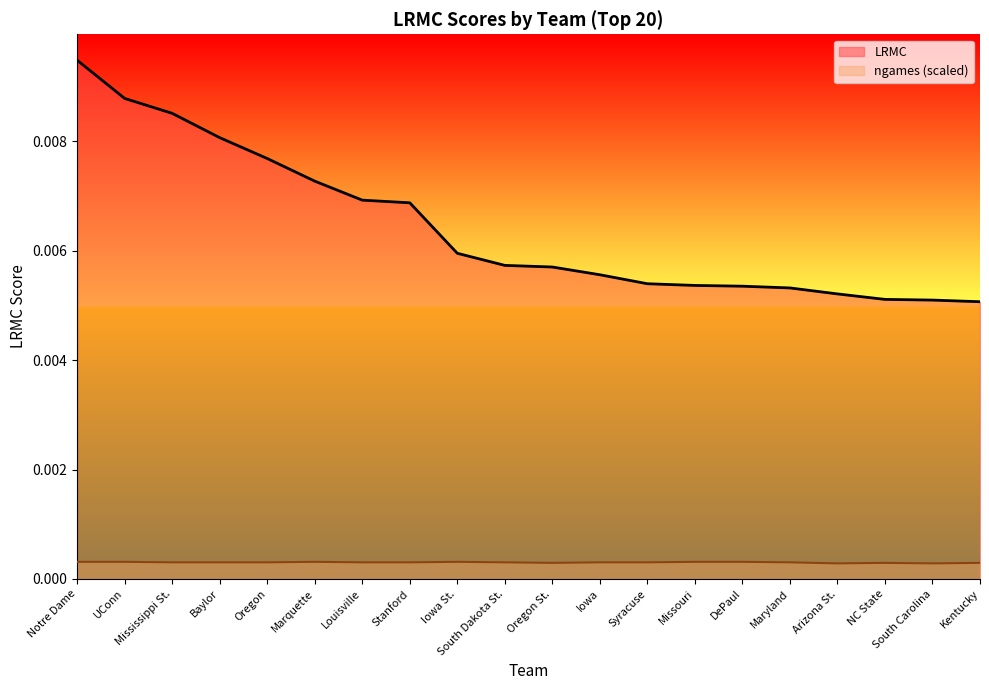

Does the chart have visible grid lines?

No